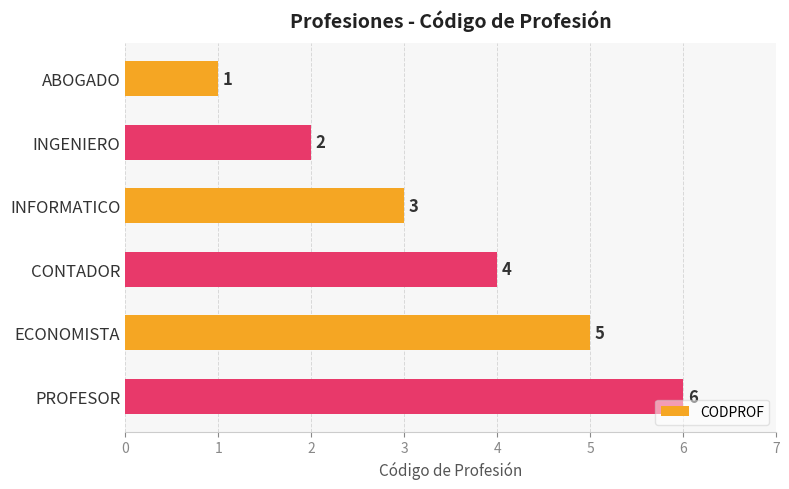

Where is the data nearest to the value 3?

INFORMATICO